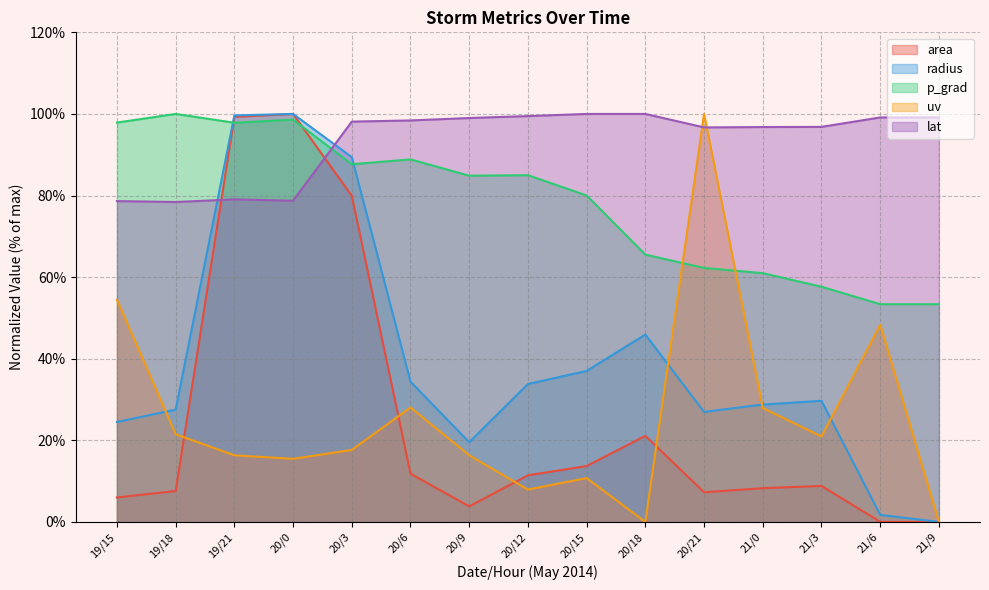

Between 19/15 and 19/21, which series saw the biggest shift?

area